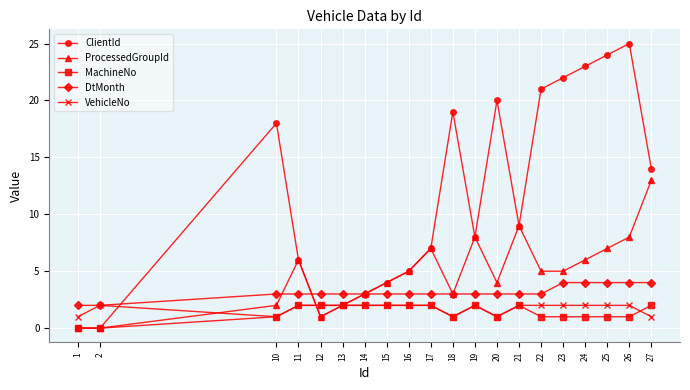

At which category does ProcessedGroupId reach its first local peak?

11